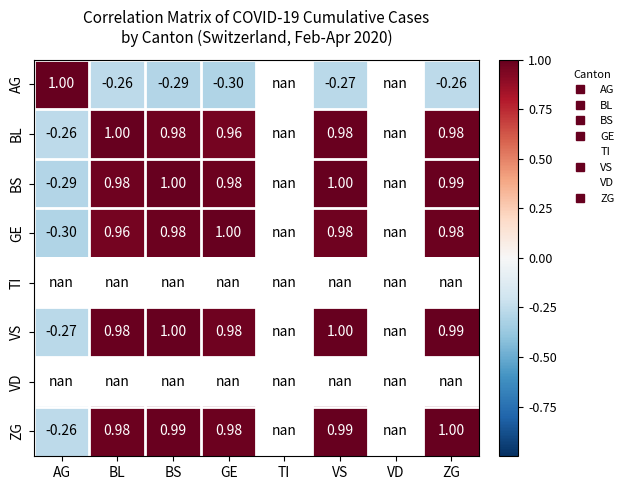

Is it true that ZG equals 1.0 at ZG?

True